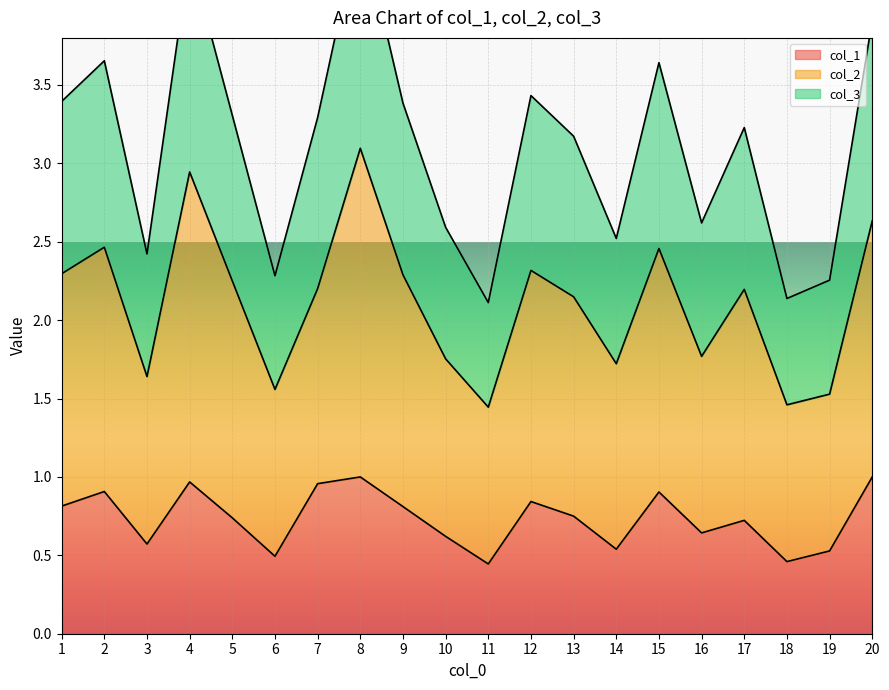

The col_1 series shows 1.0 at 16. True or false?

False